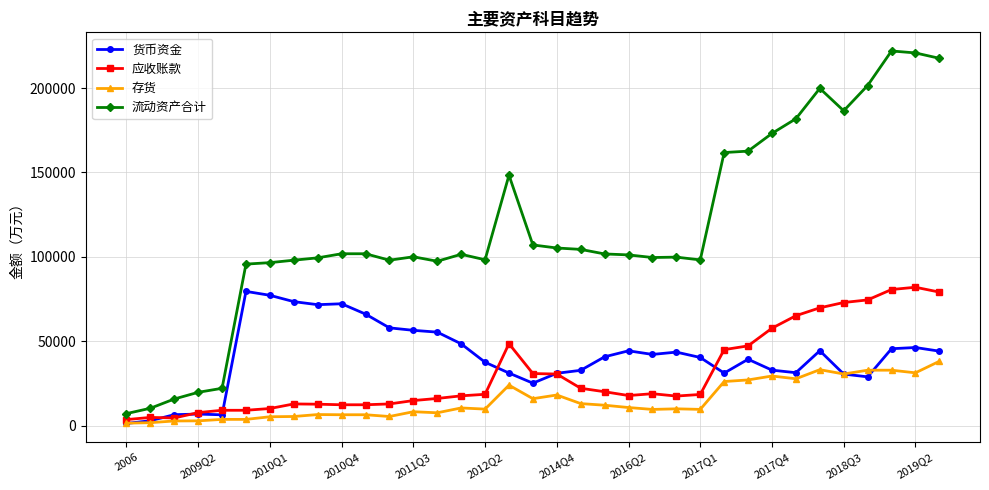

Does the chart have visible grid lines?

Yes